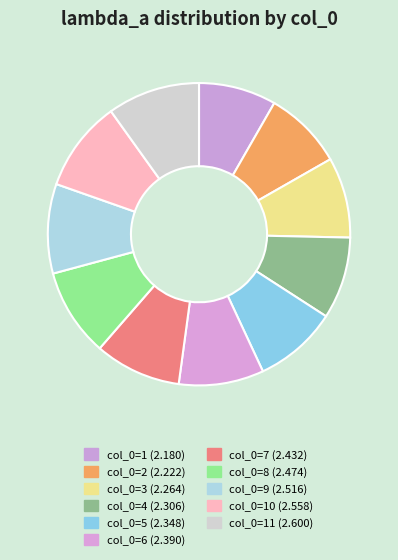

To the nearest percent, what is the difference between the largest and smallest slice percentages?

2%